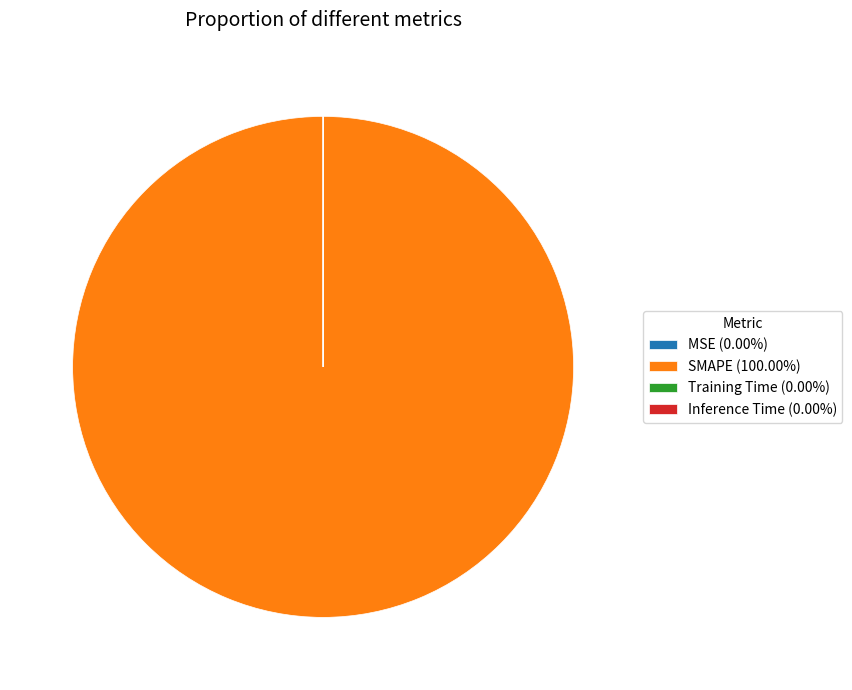

Is there a majority slice in this chart?

Yes